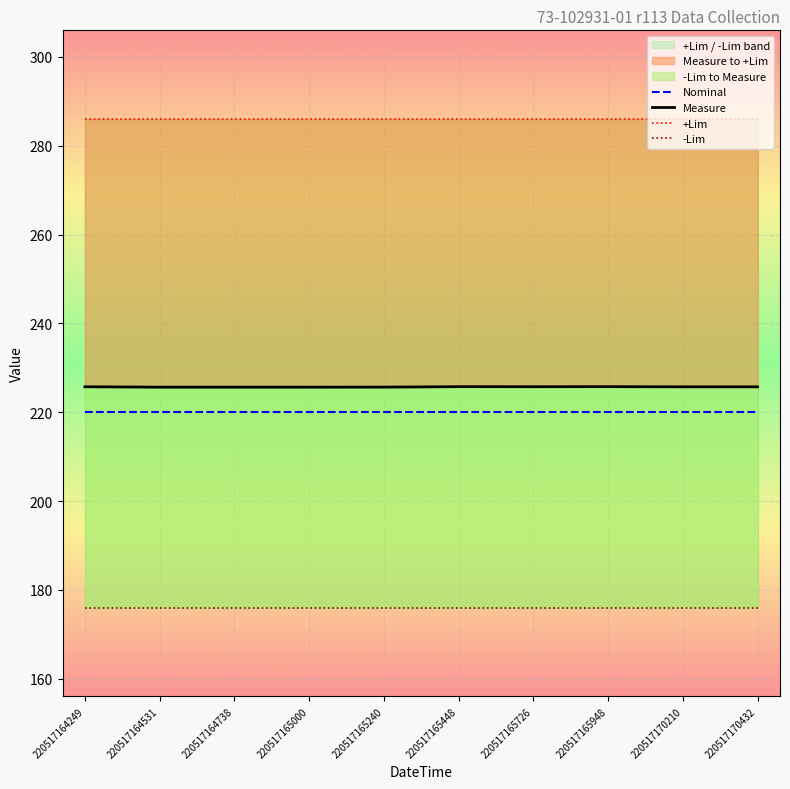

What is the value of the Measure point at the 6th from the left?

225.8